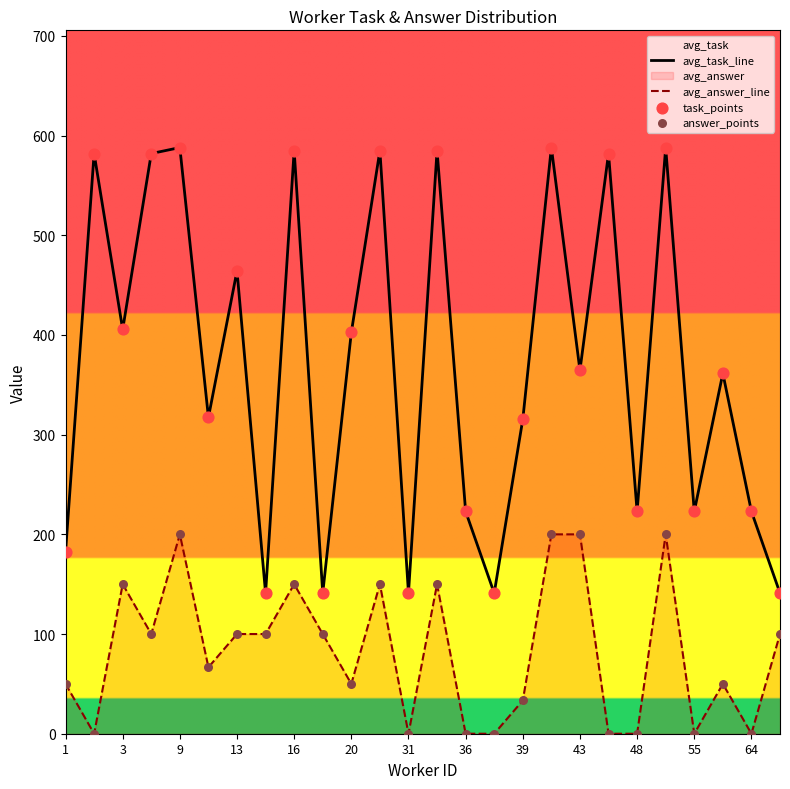

What is the total value across all series at 31?

141.0